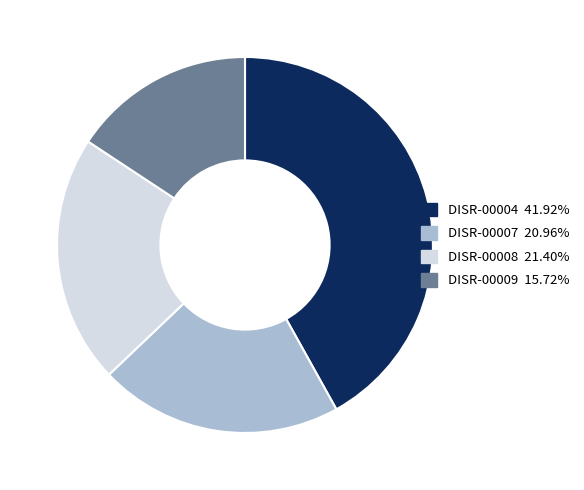

Does any single category account for the majority?

No